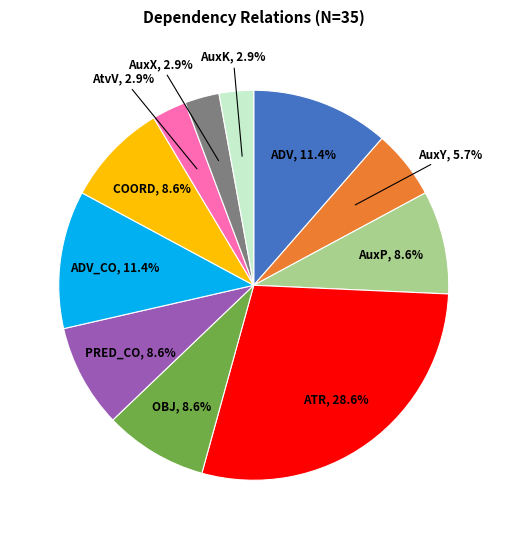

Which category has the biggest portion of the pie?

ATR